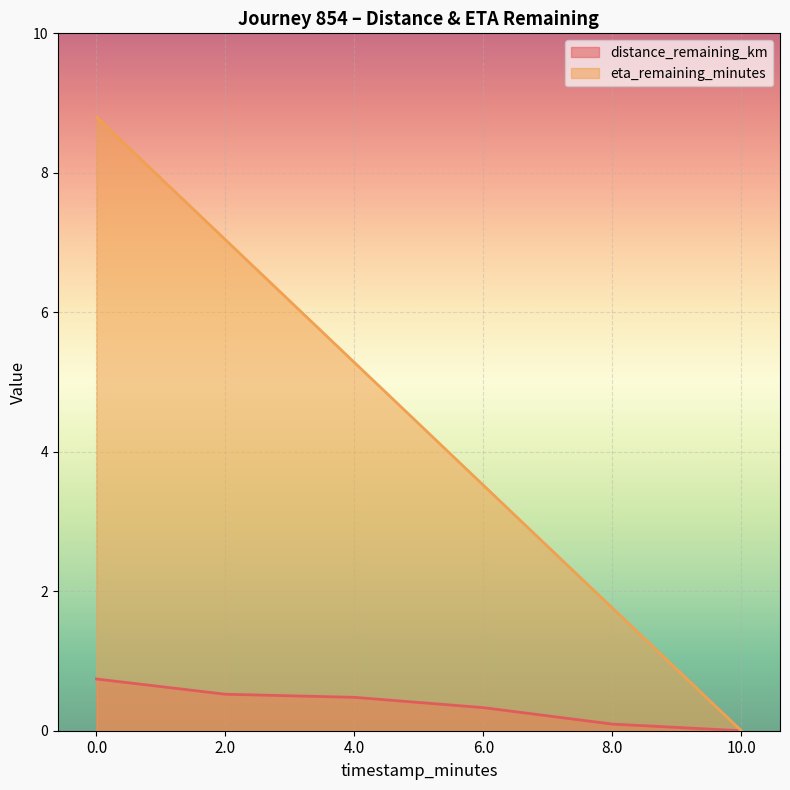

Which series has the largest total across all categories?

eta_remaining_minutes